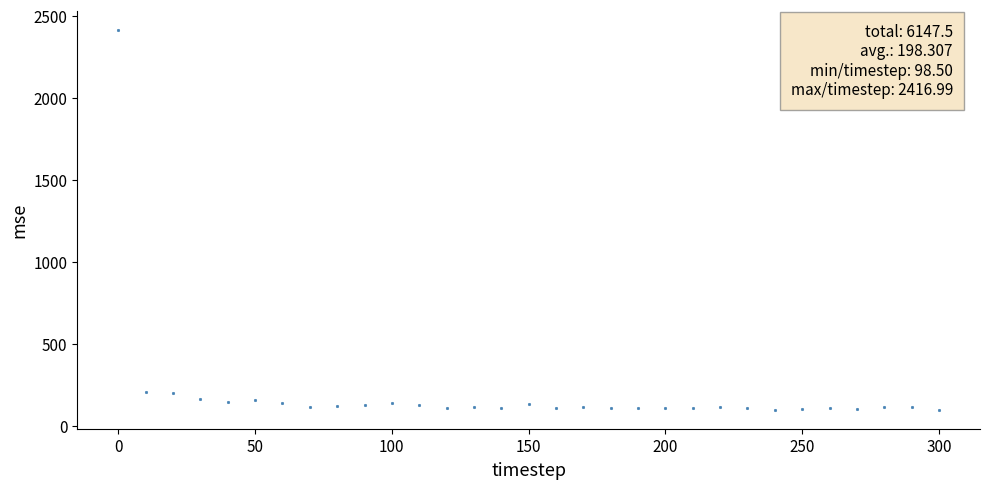

What is the range of X values (max minus min)?

300.0